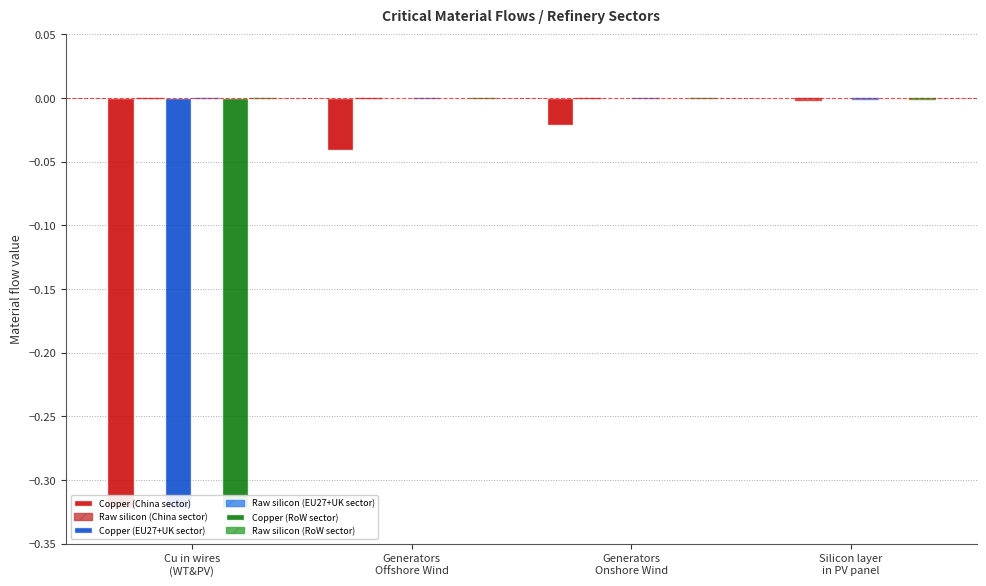

The Copper (RoW sector) series shows 0.0 at Silicon layer
in PV panel. True or false?

True